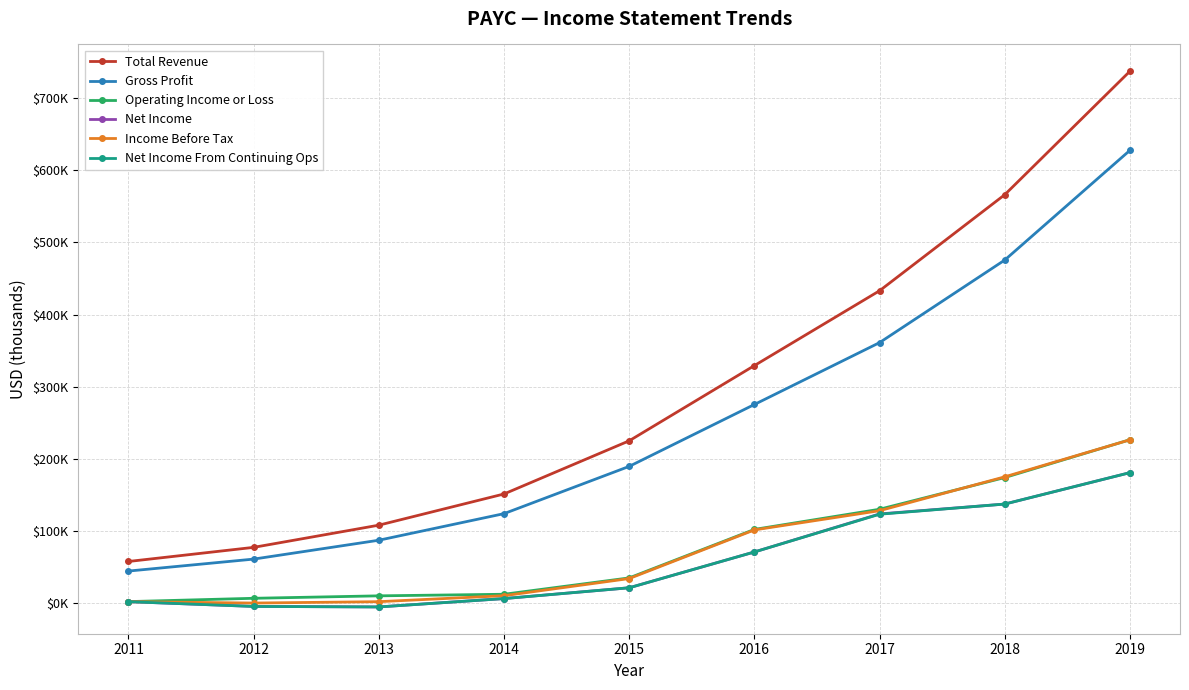

What is the maximum value for Total Revenue?

737700